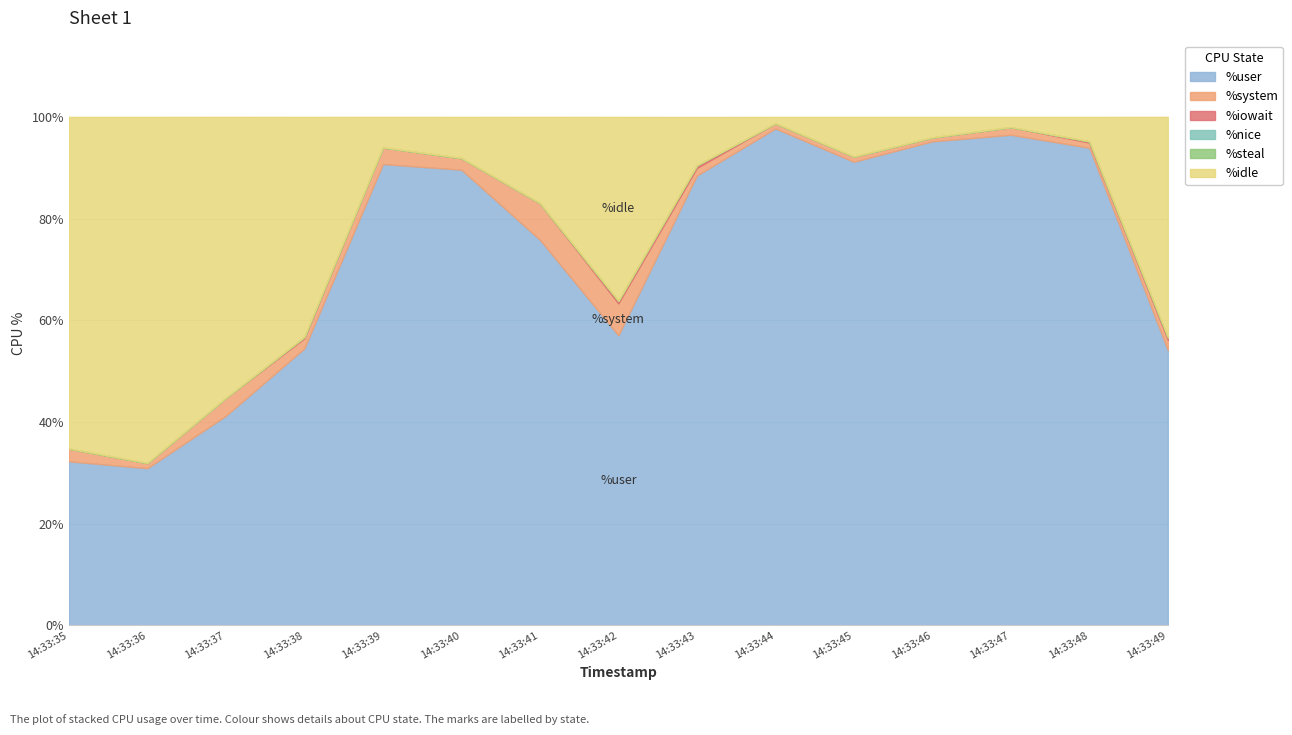

What is the total value across all series at 14:33:39?

100.0